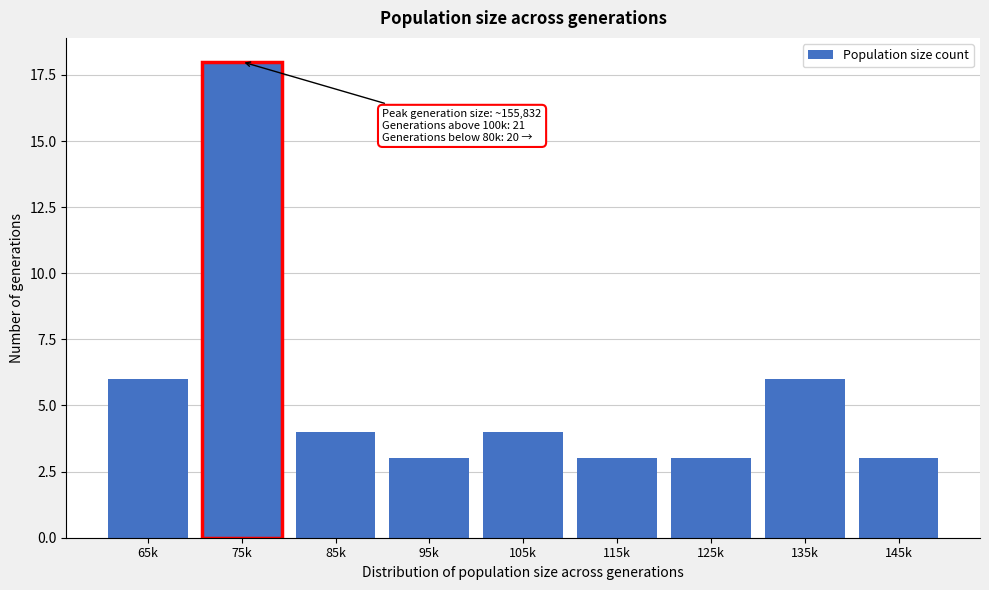

Reading right to left, list all the values displayed in this chart.

145k=3	135k=6	125k=3	115k=3	105k=4	95k=3	85k=4	75k=18	65k=6